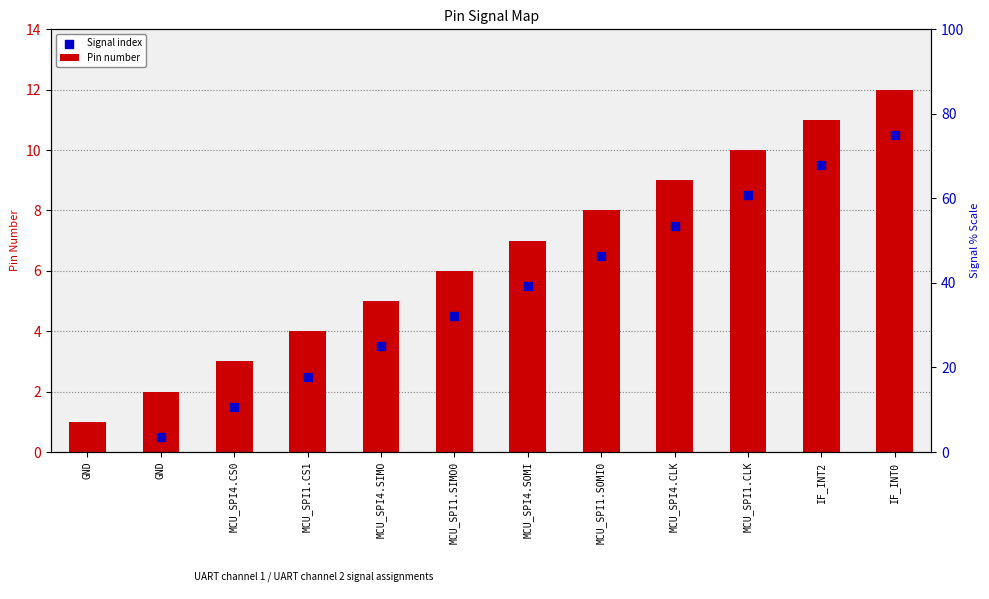

Which series reaches the minimum Y coordinate?

Signal index